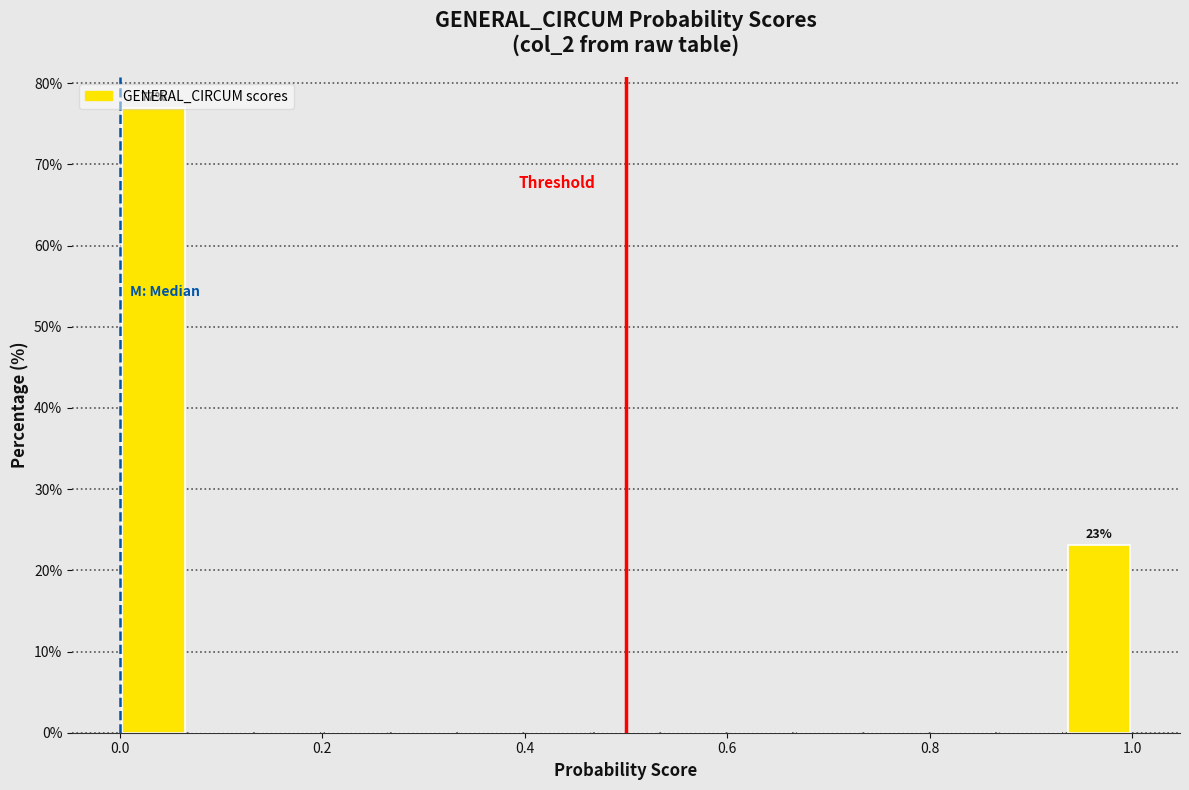

Around what value on the x-axis is the tallest bar? Give the approximate position of its centre, as read against the axis.

0.04